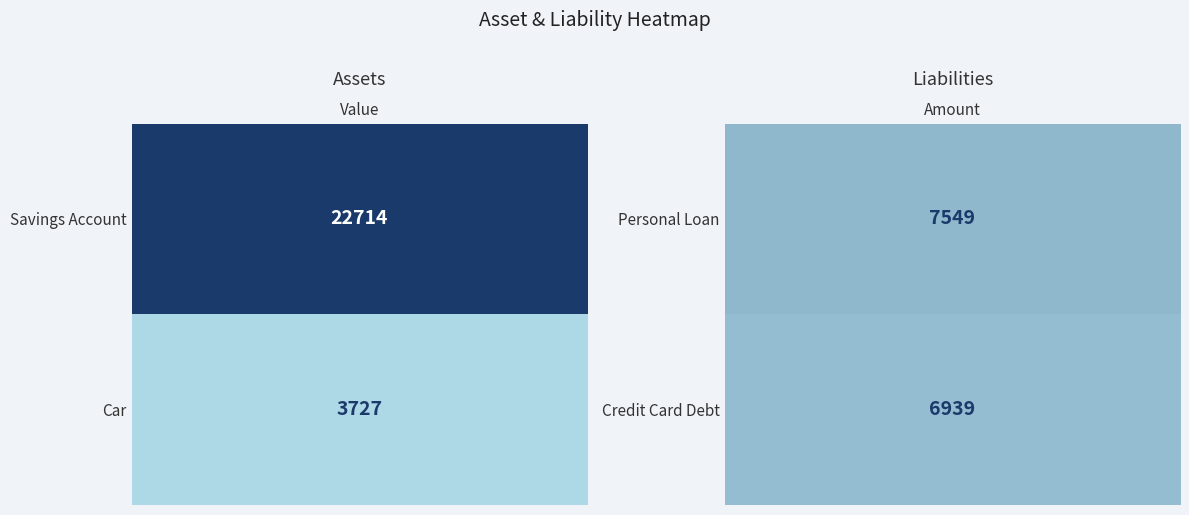

Is it true that Savings Account equals 22714 at Value?

True